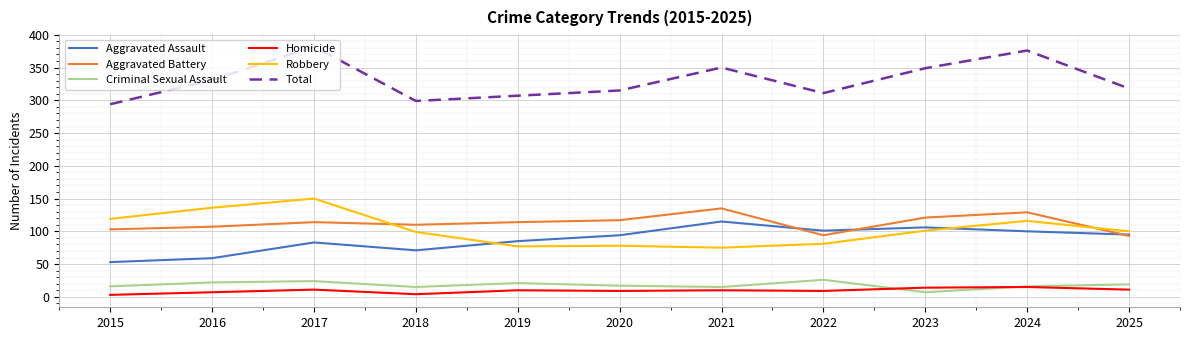

Read the Criminal Sexual Assault value at 2020, to the nearest 10.

20